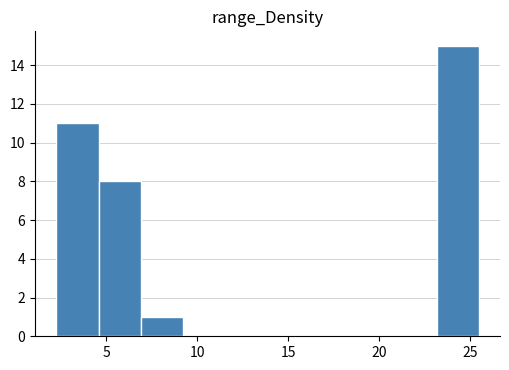

Over which range of the x-axis is the bar tallest?

23.0 to 25.5